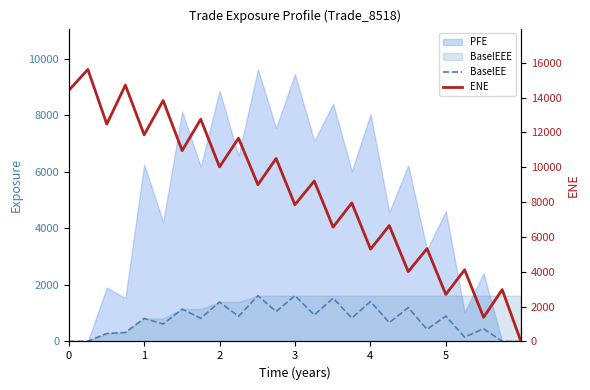

How many lines are shown in the chart?

2